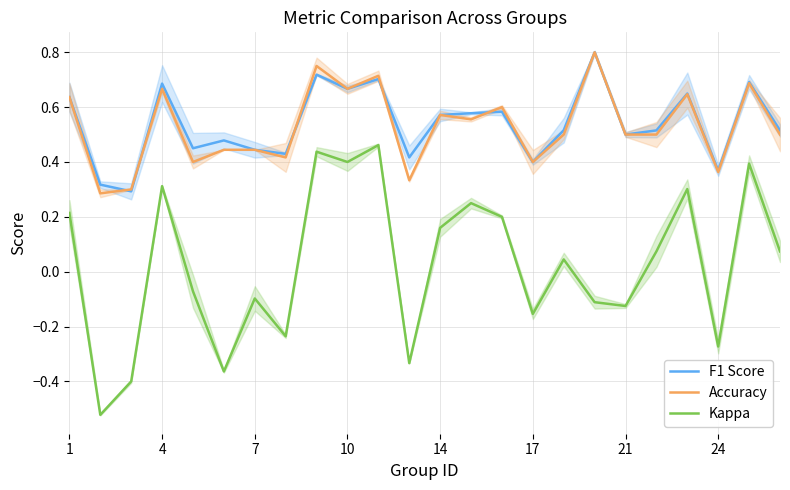

At how many categories does at least one series exceed 0?

24